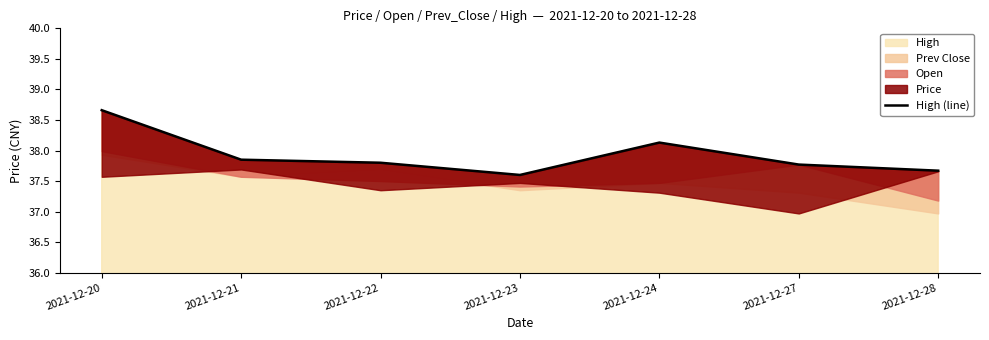

Rank the categories by value from highest to lowest.

2021-12-20, 2021-12-24, 2021-12-21, 2021-12-22, 2021-12-27, 2021-12-28, 2021-12-23